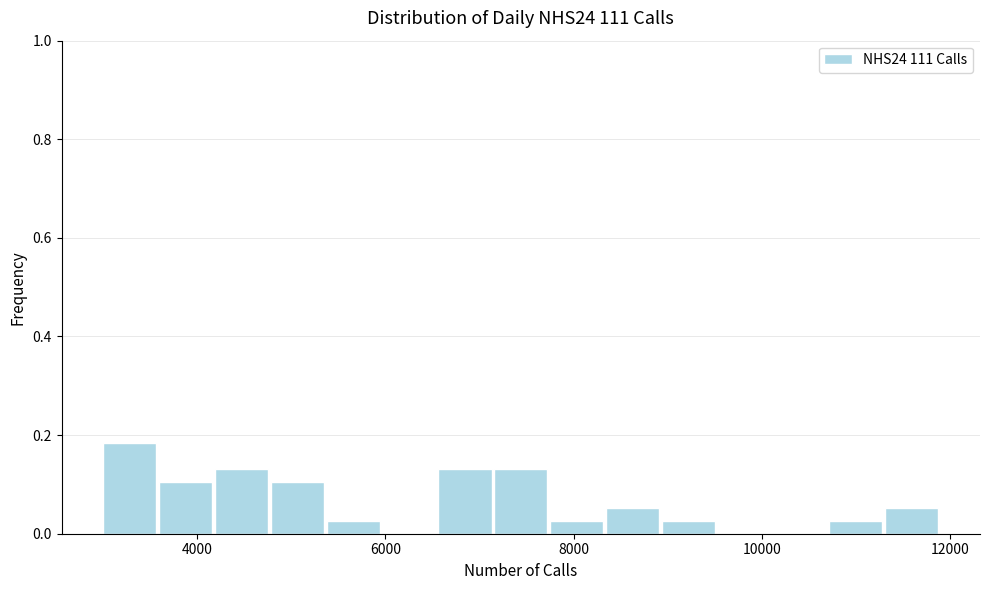

Around what value on the x-axis is the tallest bar? Give the approximate position of its centre, as read against the axis.

3200